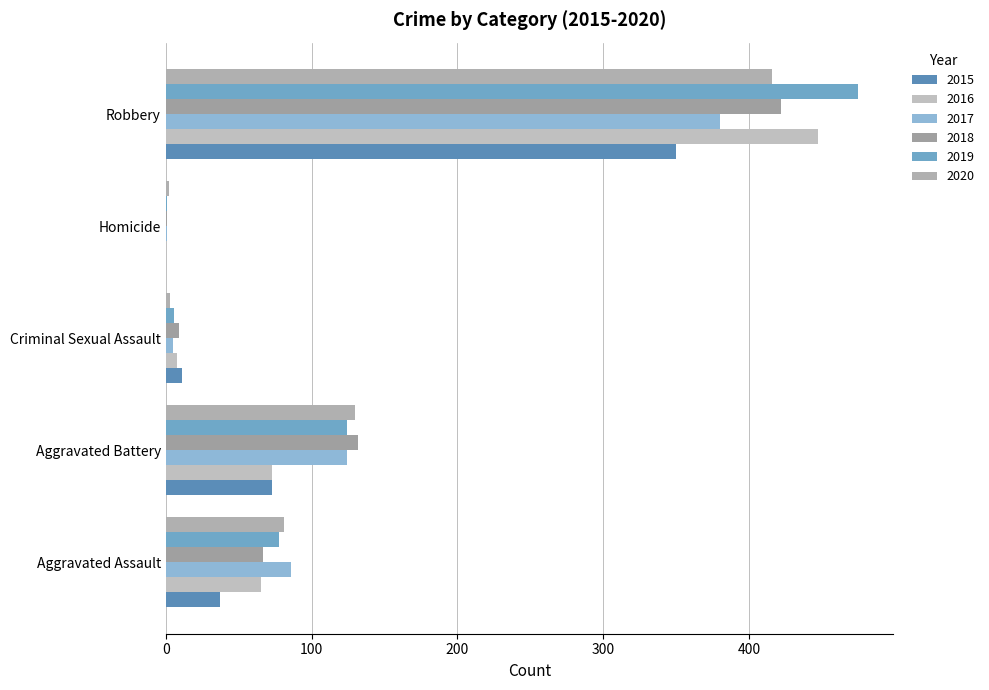

What position from the right is Aggravated Assault?

5